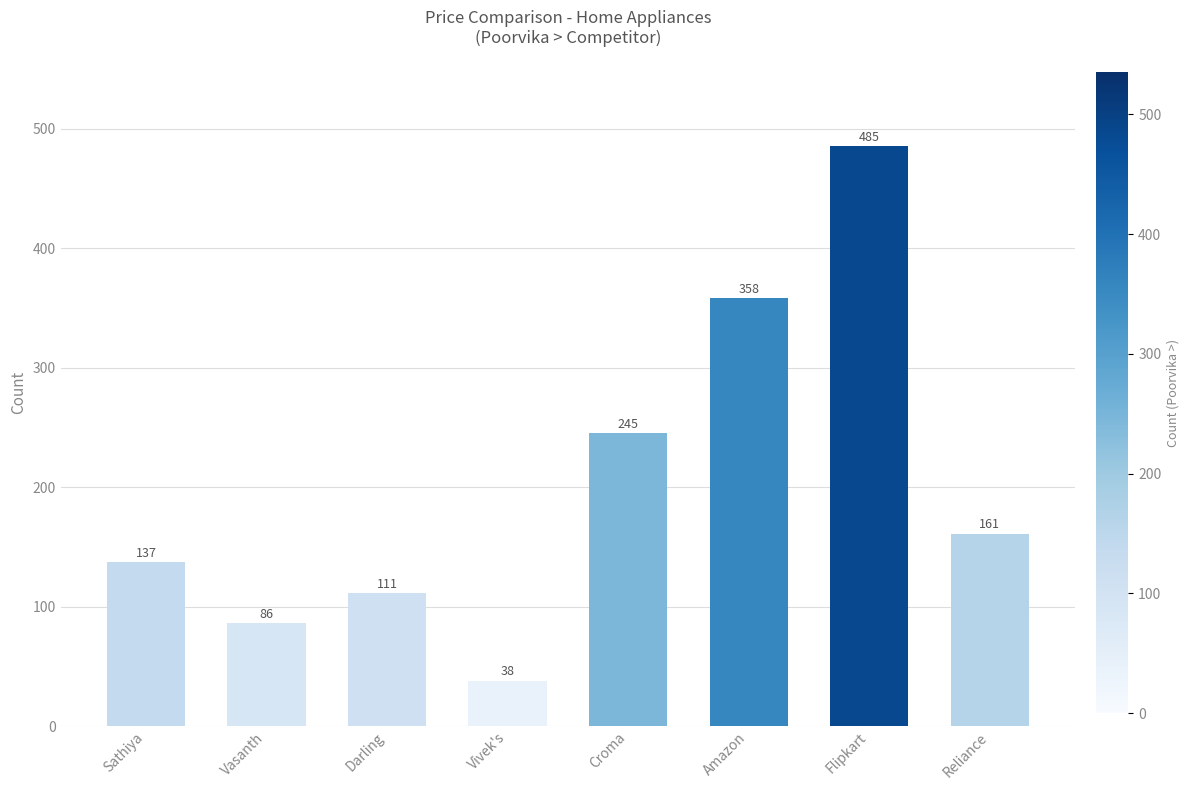

What is the approximate value at Croma, to the nearest 5?

245